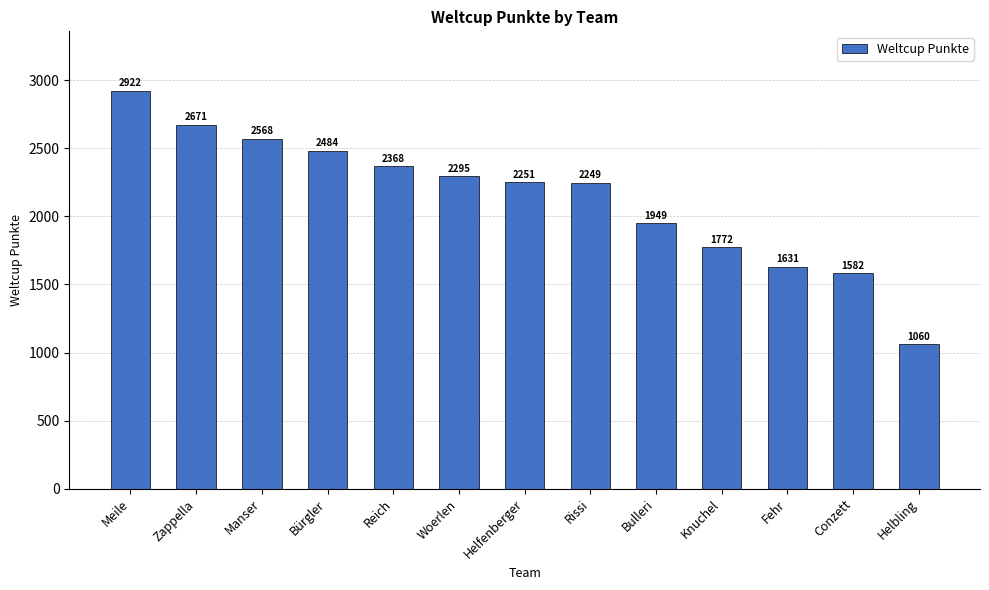

What is the label of the 12th bar from the left?

Conzett